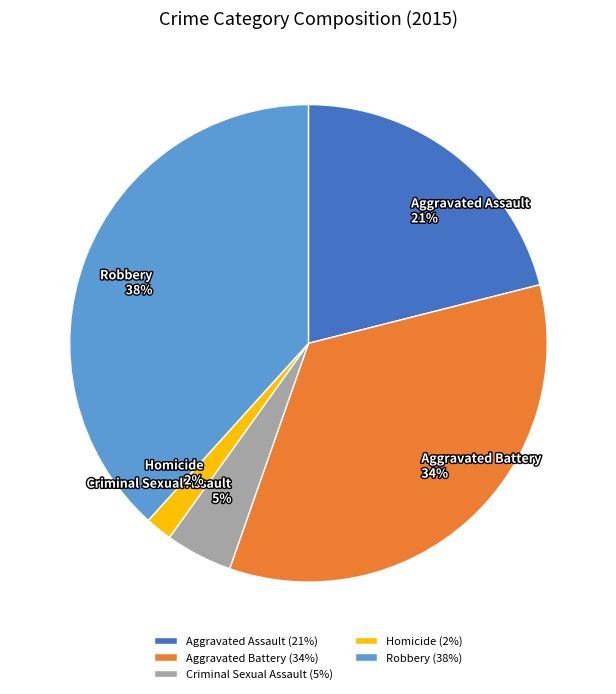

Does Aggravated Assault account for over 50% of the chart?

No